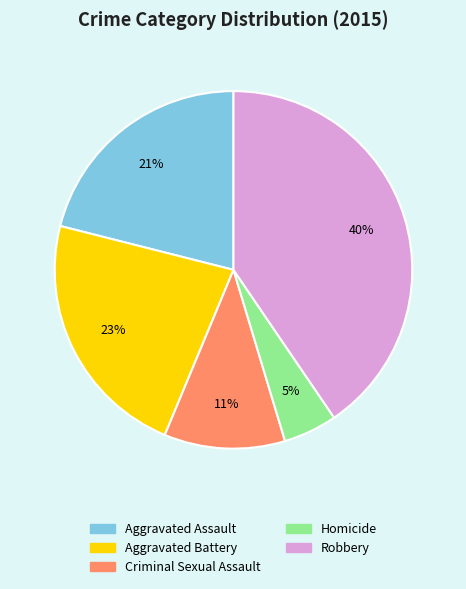

True or false: Aggravated Assault accounts for 32% of the total.

False